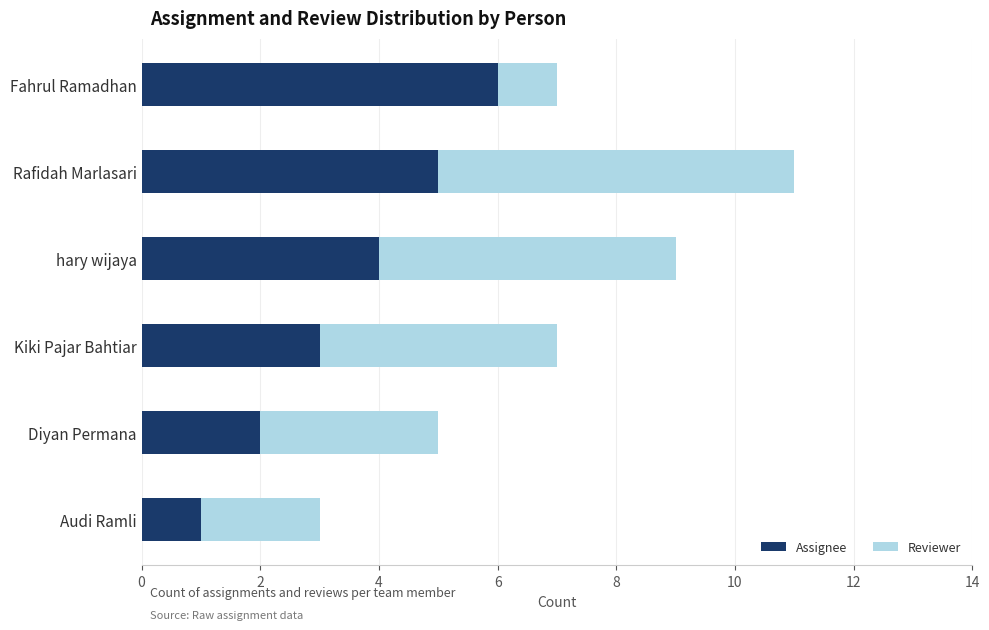

What is the maximum value for Assignee?

6